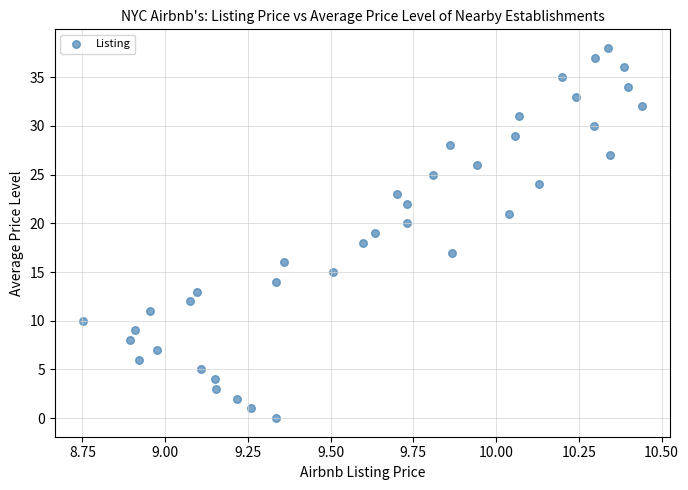

What is the range of Y values (max minus min)?

38